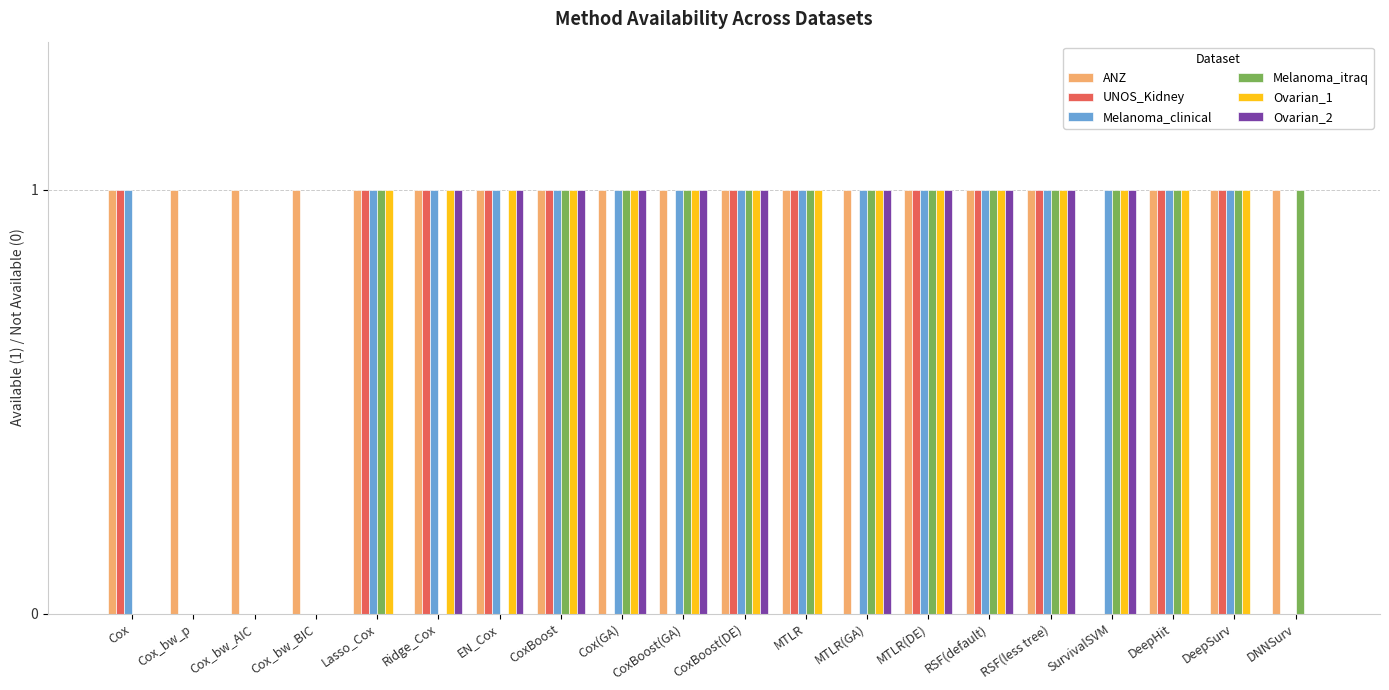

What is the total value across all series at EN_Cox?

5